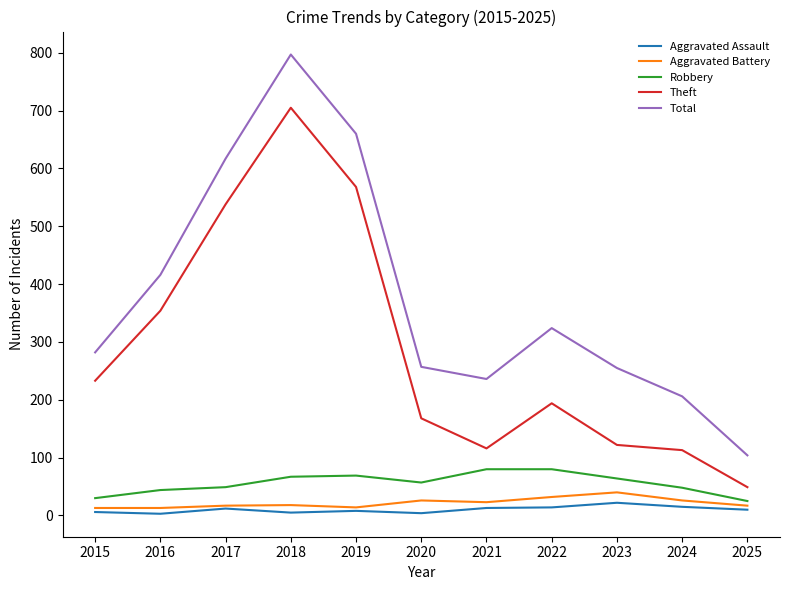

Which series changed the most between 2017 and 2023?

Theft